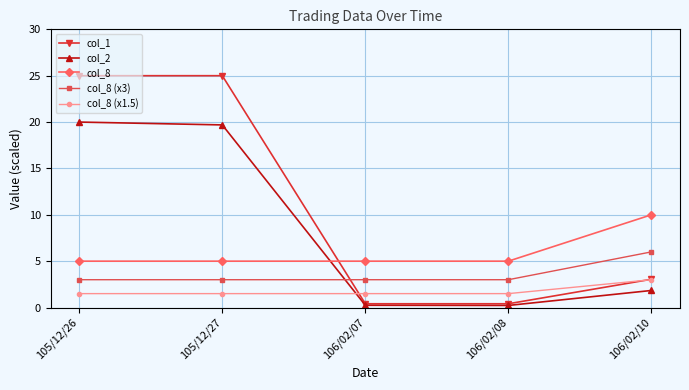

True or false: col_2 and col_8 (x3) intersect in this chart.

True